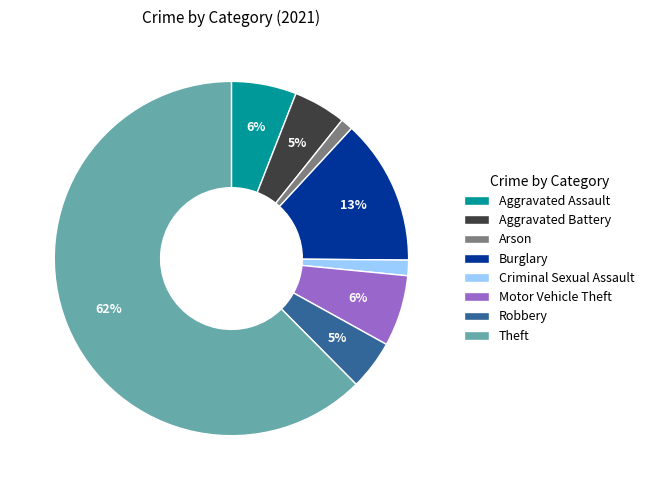

To the nearest percent, what portion does Arson represent?

1%